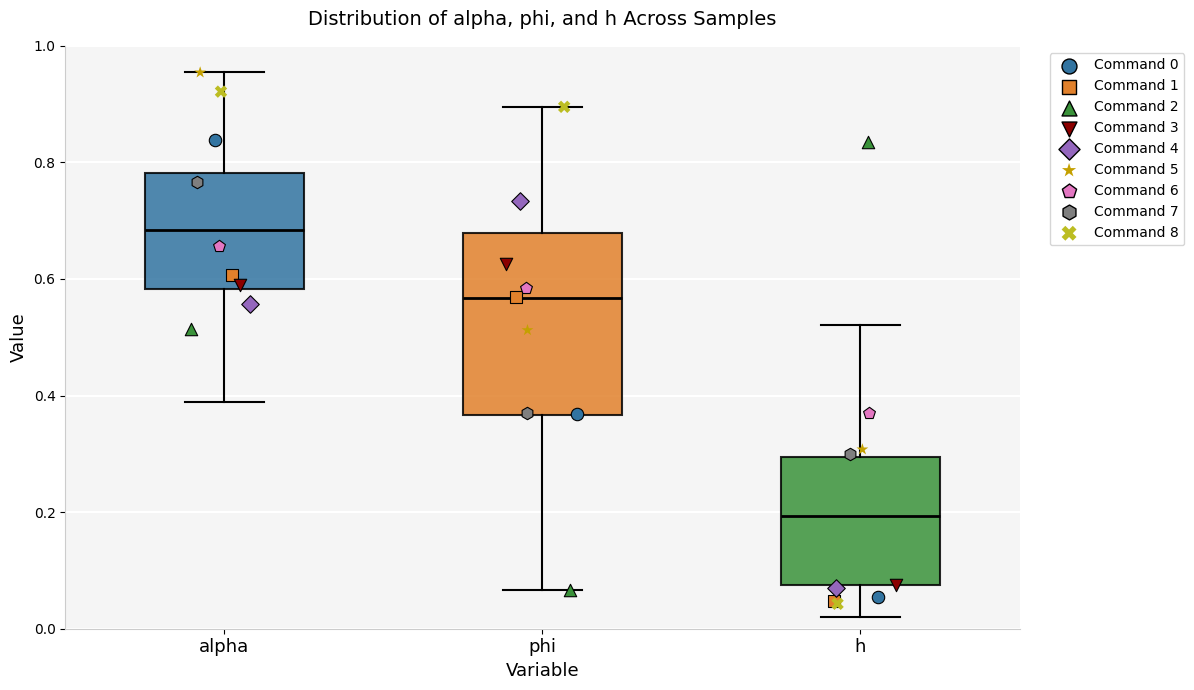

Reading left to right, transcribe this box plot: for each box, give where its median line is, the range the box spans, and where its two whiskers end, as read against the y-axis. The values are not printed on the chart, so give them approximately, as read against the axis.

alpha: median 0.68, box 0.58 to 0.78, whiskers 0.38 to 0.96
phi: median 0.56, box 0.36 to 0.68, whiskers 0.06 to 0.90
h: median 0.20, box 0.08 to 0.30, whiskers 0.02 to 0.52